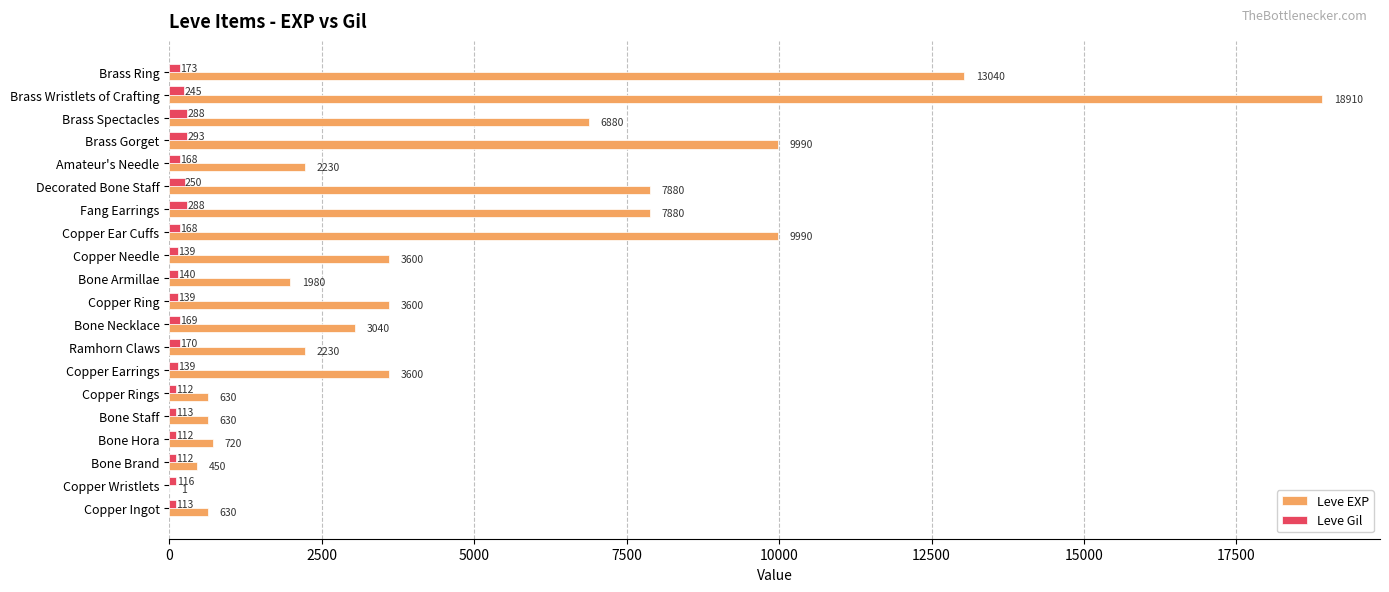

Between Copper Rings and Brass Wristlets of Crafting, which series saw the biggest shift?

Leve EXP